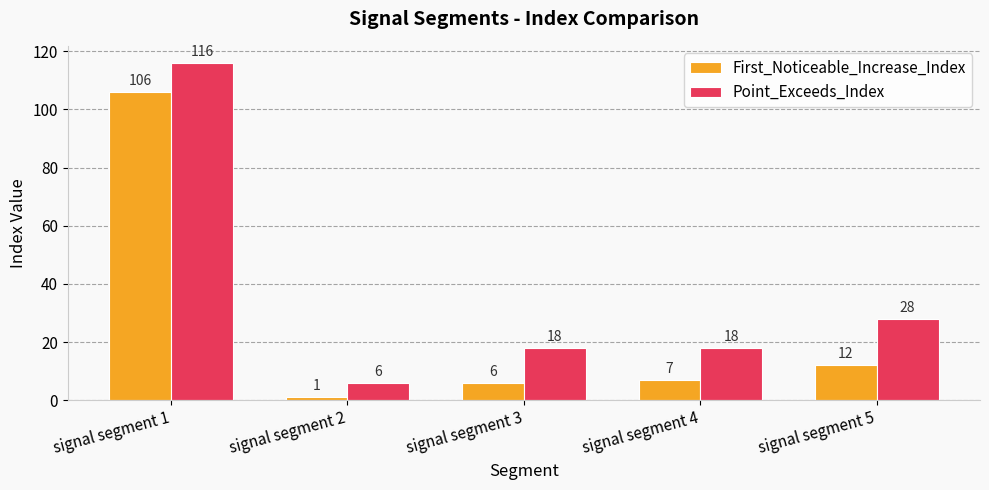

Where does the First_Noticeable_Increase_Index series first go above 7?

signal segment 1